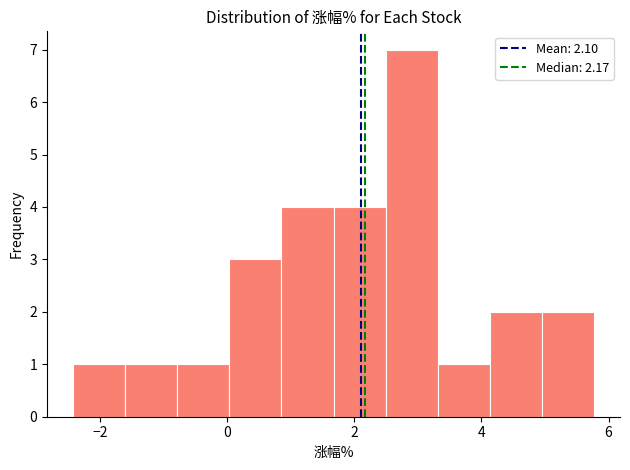

Reading left to right, transcribe this chart: for each bar, give the range it covers on the x-axis and its height. Neither the bar edges nor the heights are printed on the chart, so give them approximately, as read against the axes.

-2.4 to -1.6: 1
-1.6 to -0.8: 1
-0.8 to 0.0: 1
0.0 to 0.8: 3
0.8 to 1.6: 4
1.6 to 2.4: 4
2.4 to 3.4: 7
3.4 to 4.2: 1
4.2 to 5.0: 2
5.0 to 5.8: 2